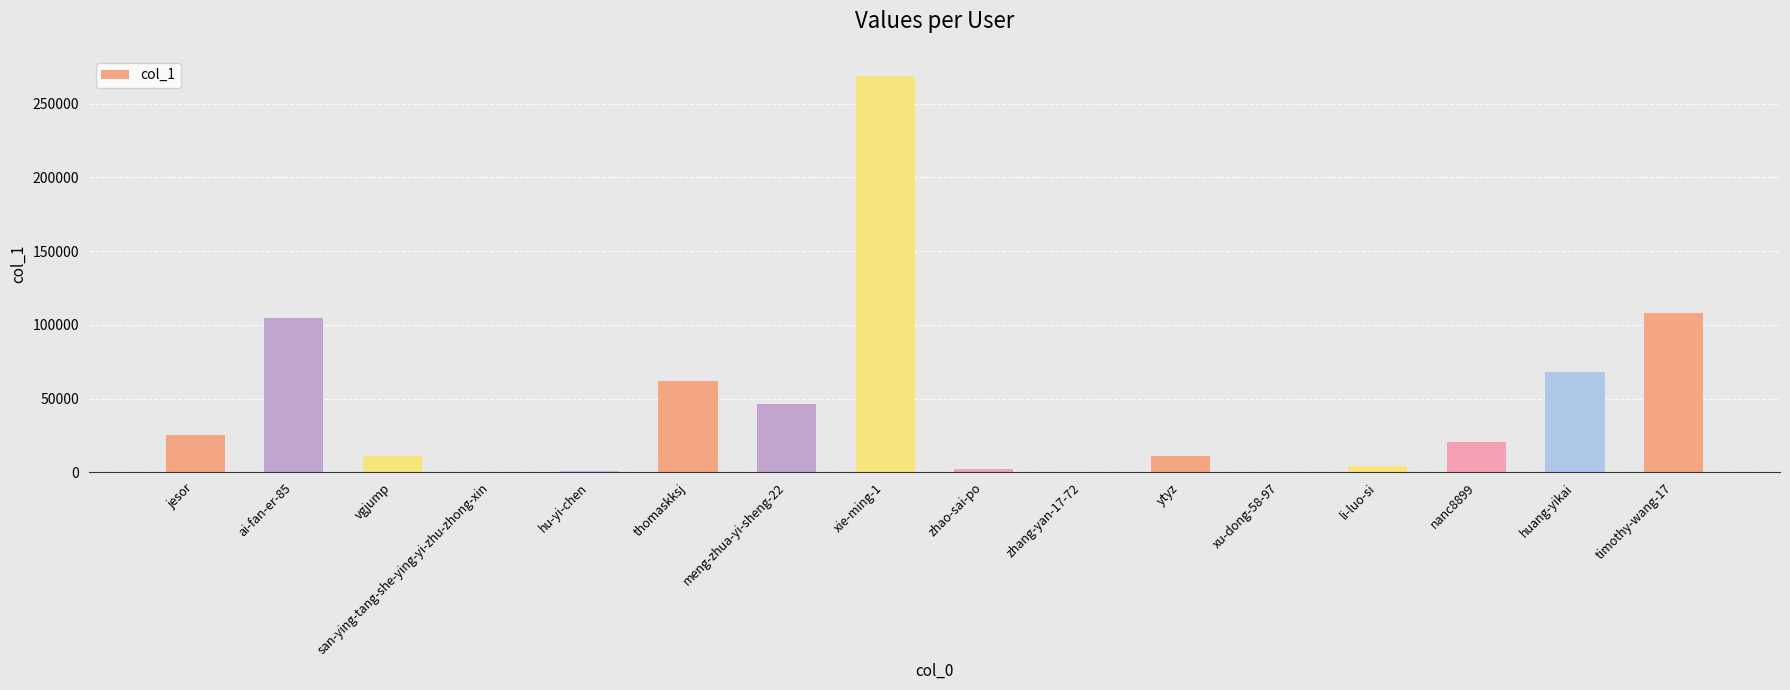

How many series are shown in this chart?

1